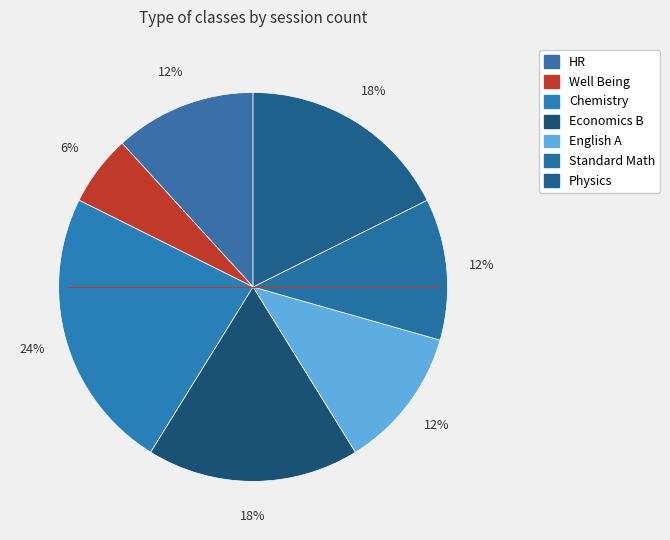

What is the change in value from Chemistry to Physics?

-1